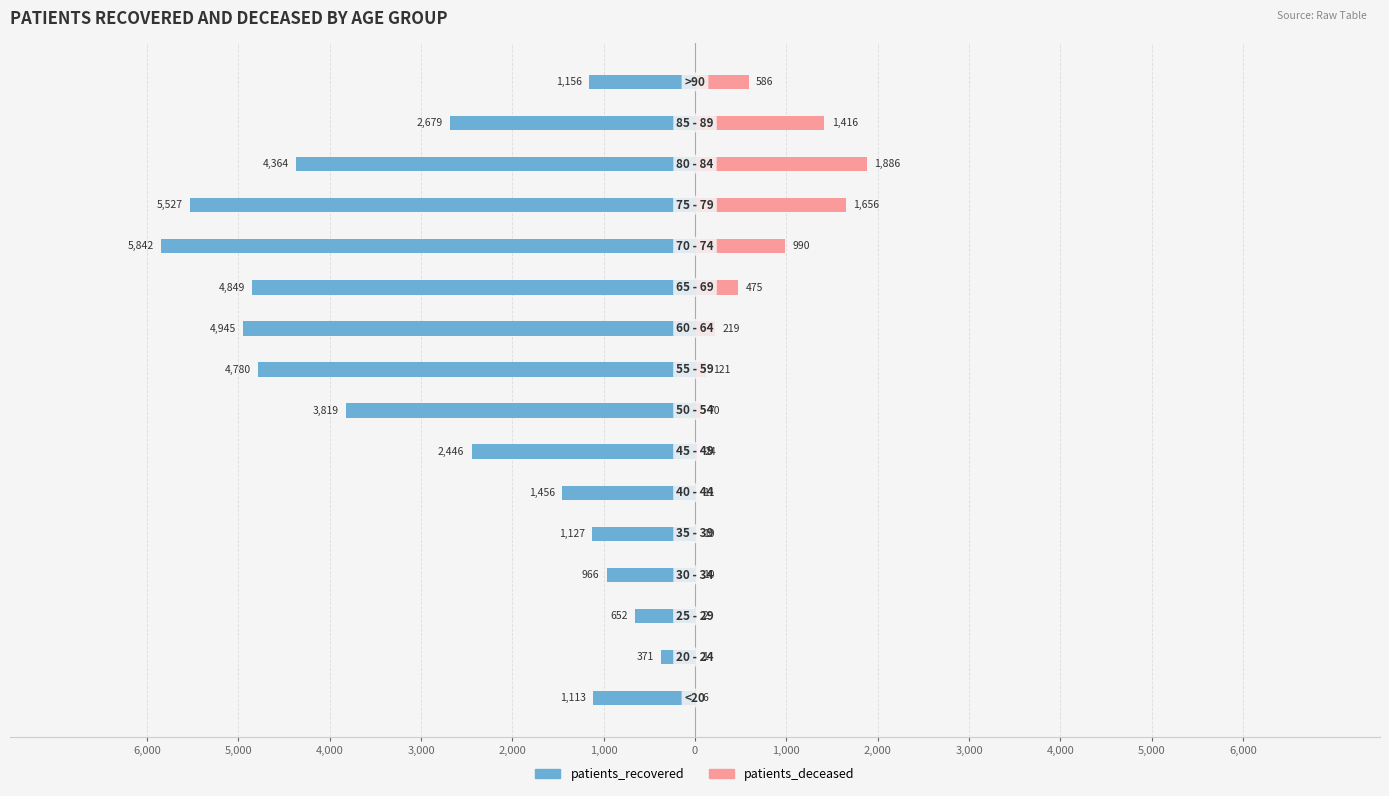

What is the total value across all series at 4,000?

-650